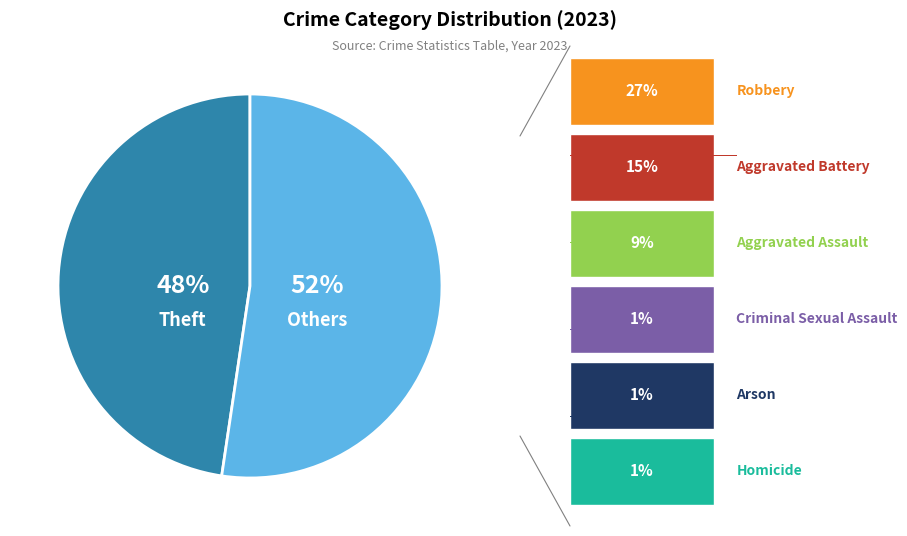

The Aggravated Assault slice represents 9% of the pie. True or false?

True